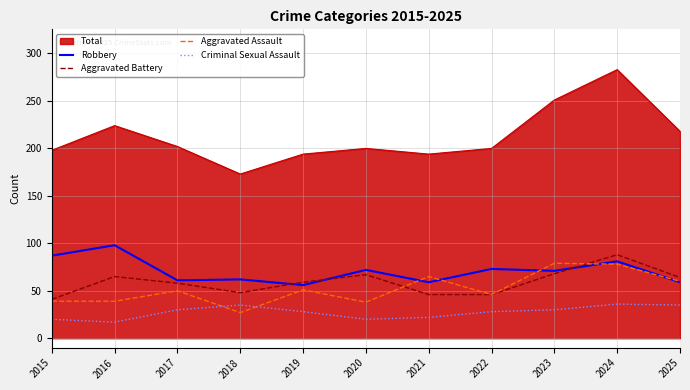

Does the chart have visible grid lines?

Yes